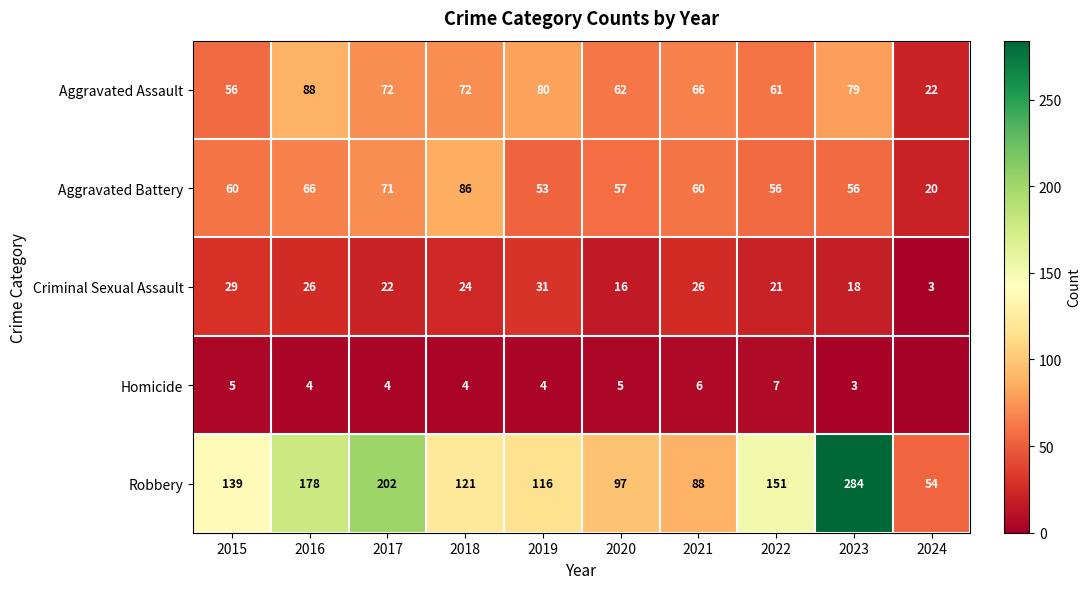

At which label is Aggravated Assault closest to 55?

2015